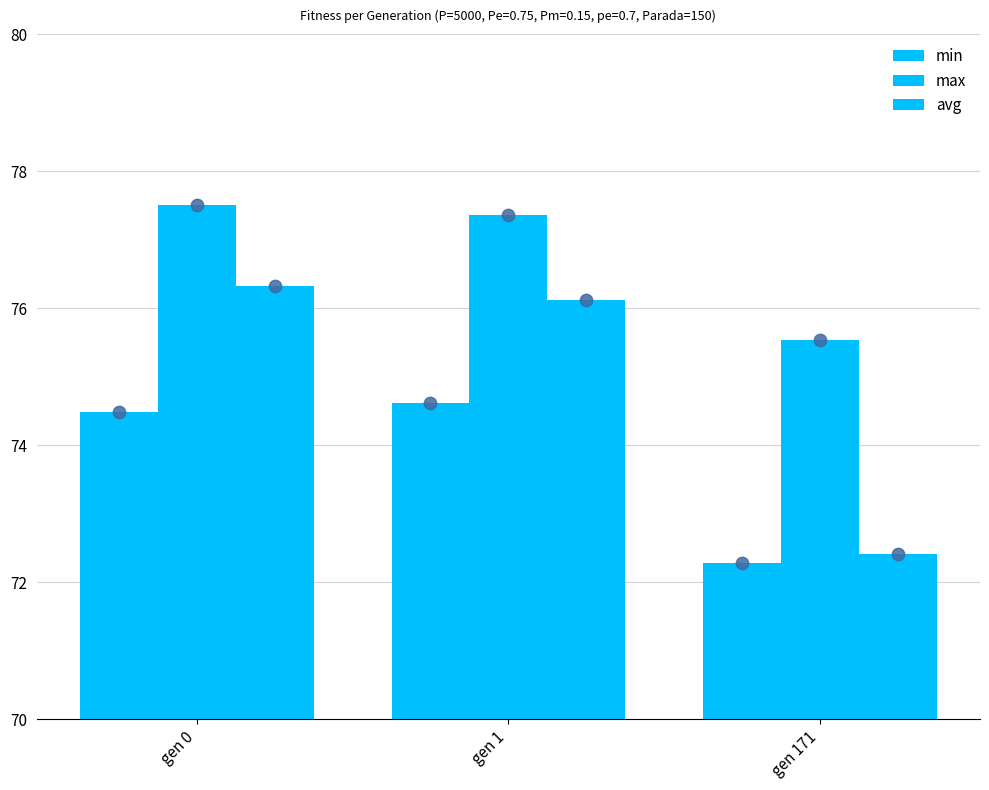

Which series reaches the minimum Y coordinate?

min